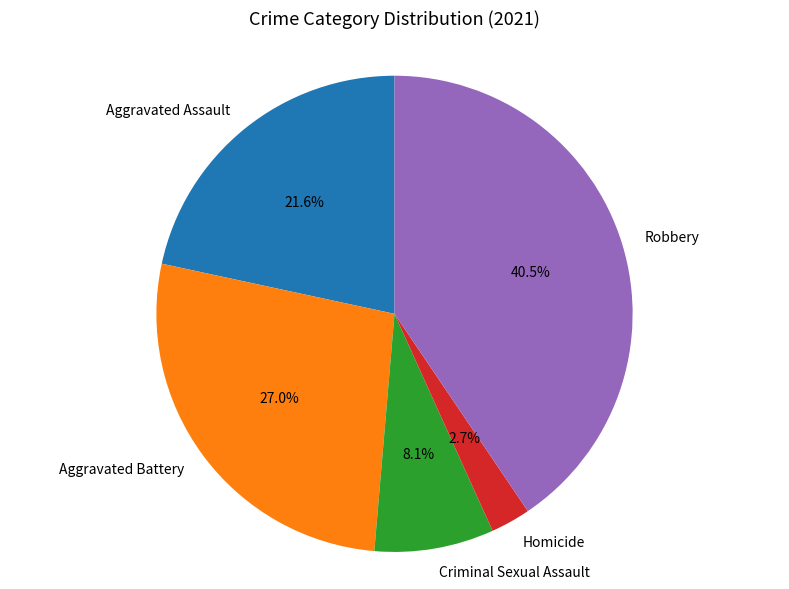

Combined, what portion of the pie is Aggravated Battery and Aggravated Assault?

48.6%